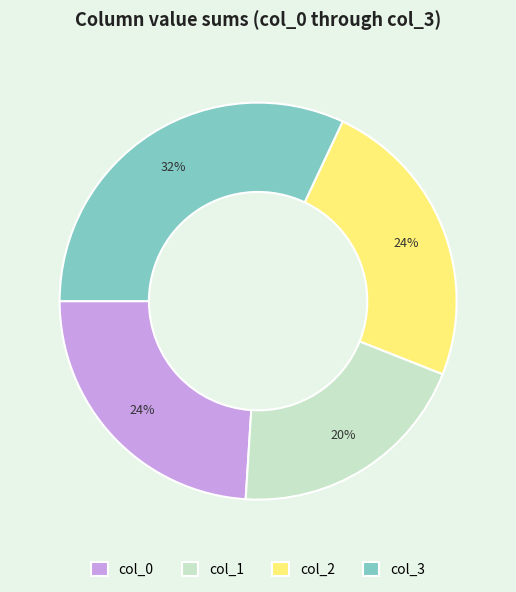

Approximately how many times larger is the value at col_2 compared to col_1?

1.2